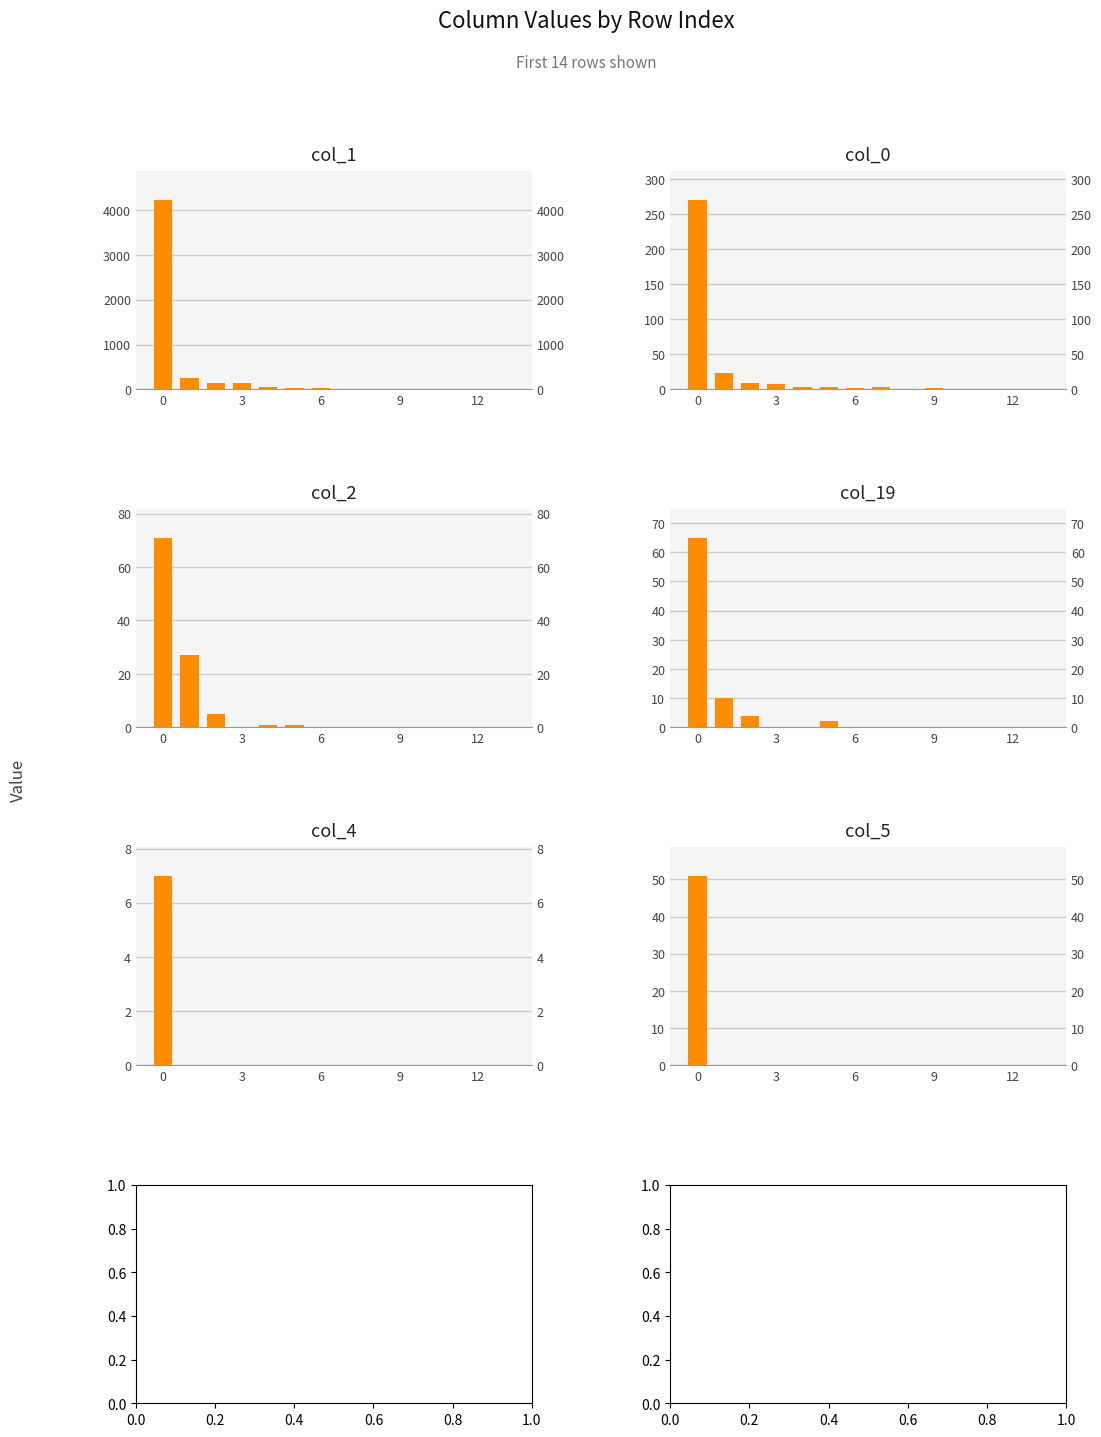

List the series in order of their peak value, lowest first.

col_4, col_5, col_19, col_2, col_0, col_1